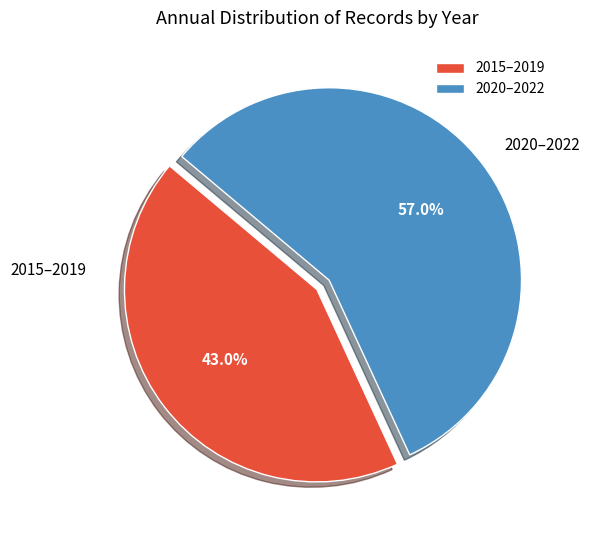

What is the ratio of the value at 2020–2022 to the value at 2015–2019?

1.3